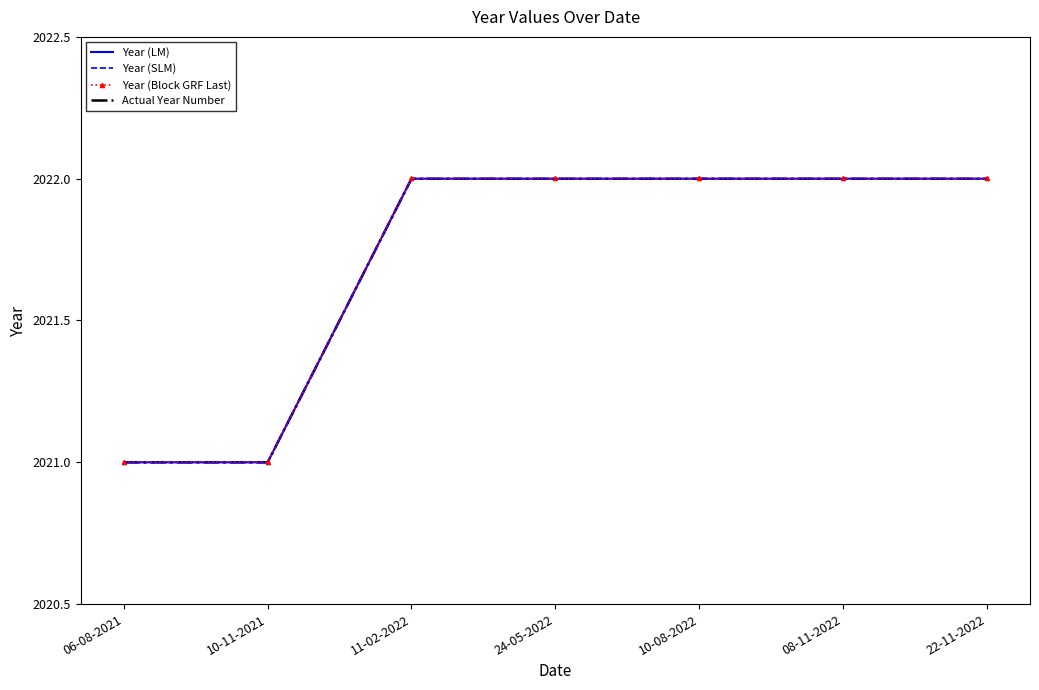

What is the total value across all series at 11-02-2022?

8088.0